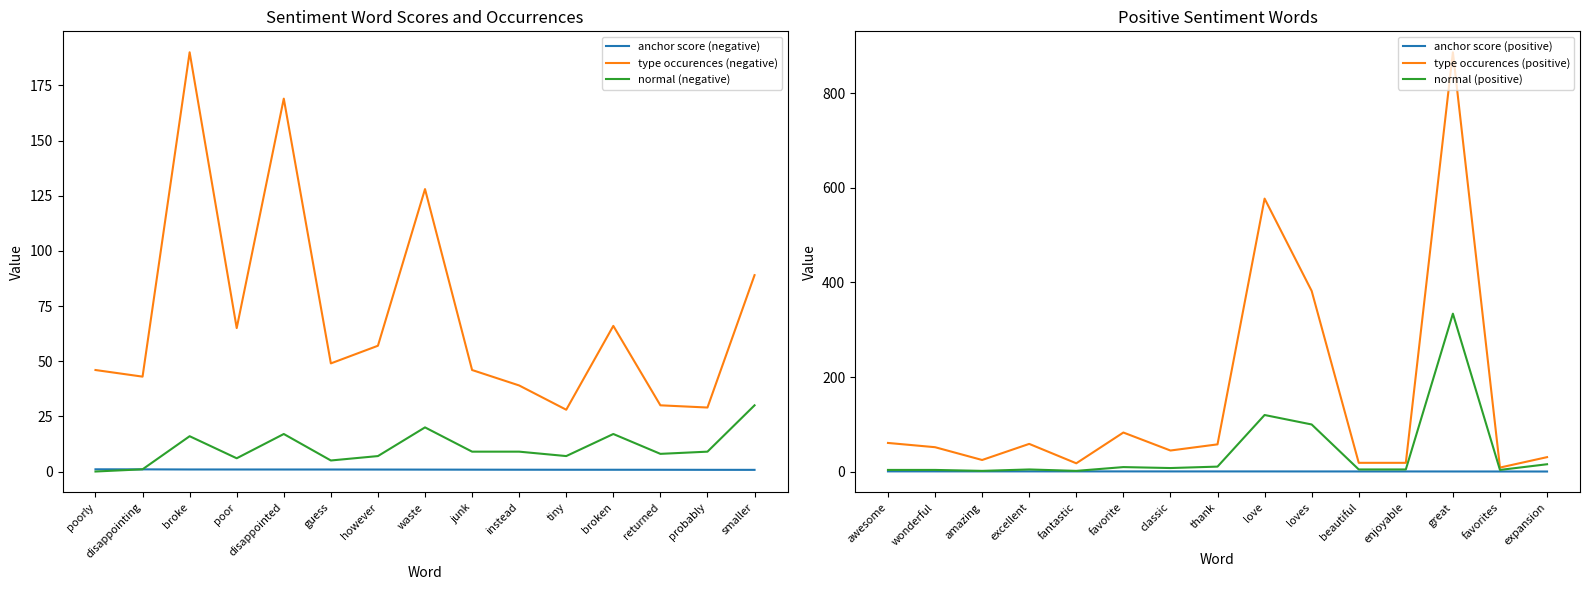

What is the highest value of the normal (positive) series?

334.0